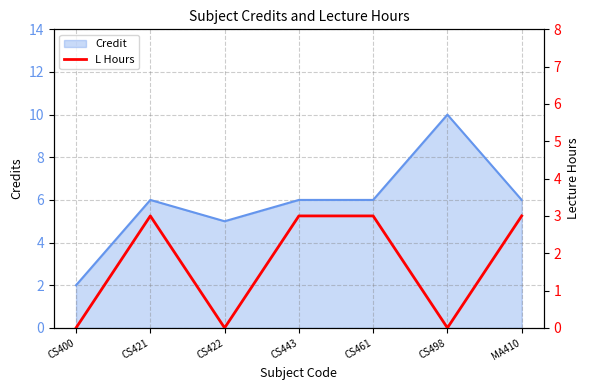

Where is the data nearest to the value 1?

CS400